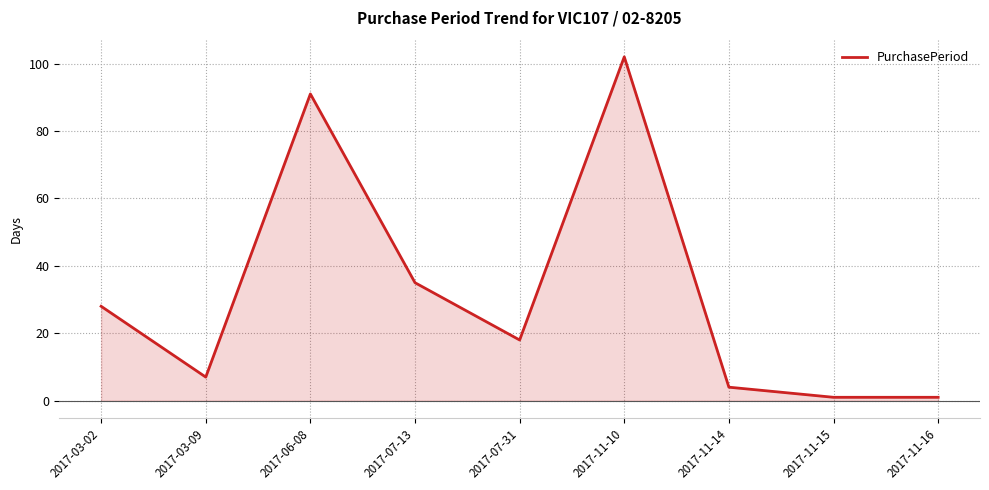

How many categories are shown in the chart?

9